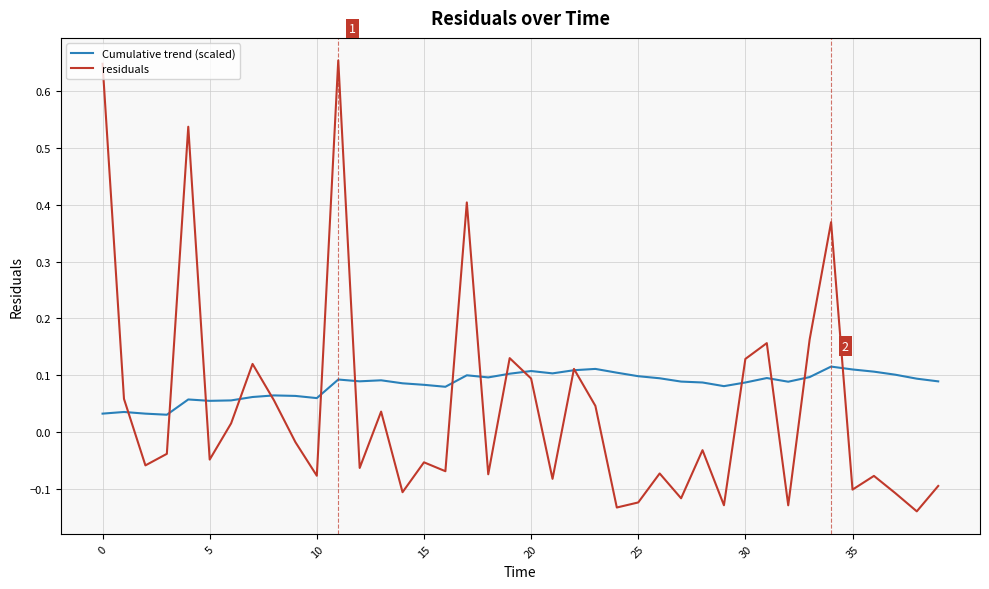

What are all the series names shown in the legend?

Cumulative trend (scaled), residuals